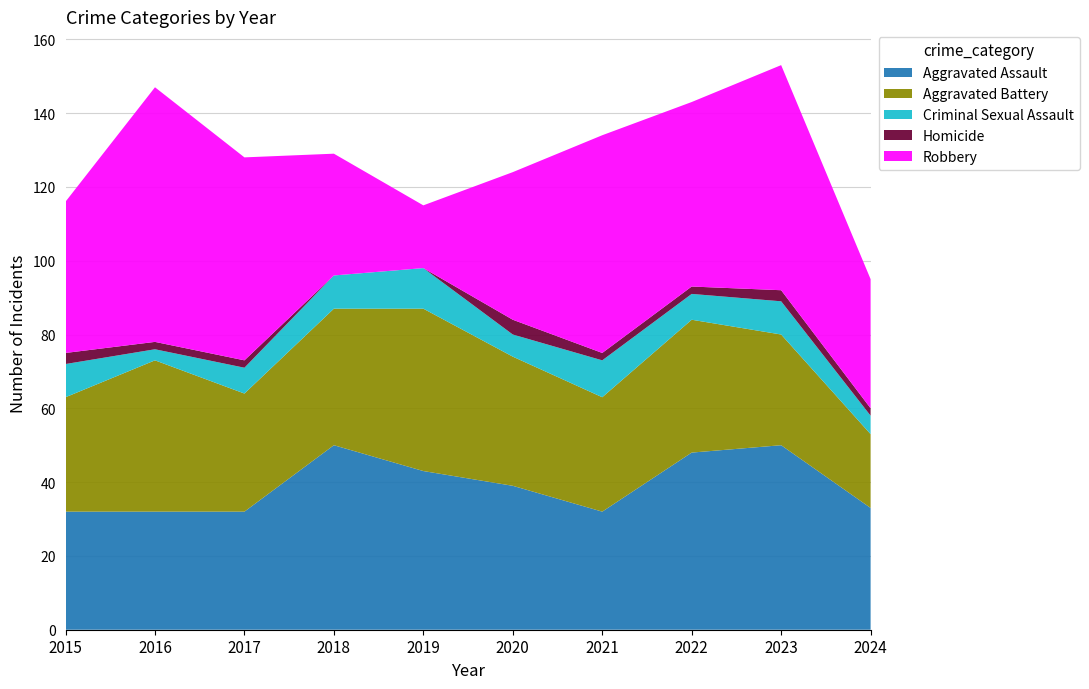

Reading right to left, what are all the values shown in this chart?

Aggravated Assault: 33	50	48	32	39	43	50	32	32	32
Aggravated Battery: 20	30	36	31	35	44	37	32	41	31
Criminal Sexual Assault: 5	9	7	10	6	11	9	7	3	9
Homicide: 2	3	2	2	4	0	0	2	2	3
Robbery: 35	61	50	59	40	17	33	55	69	41